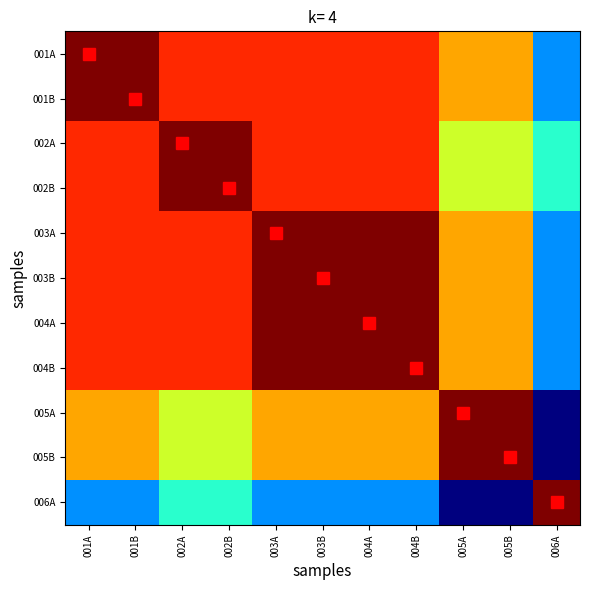

Which label corresponds to the smallest value in the chart?

006A